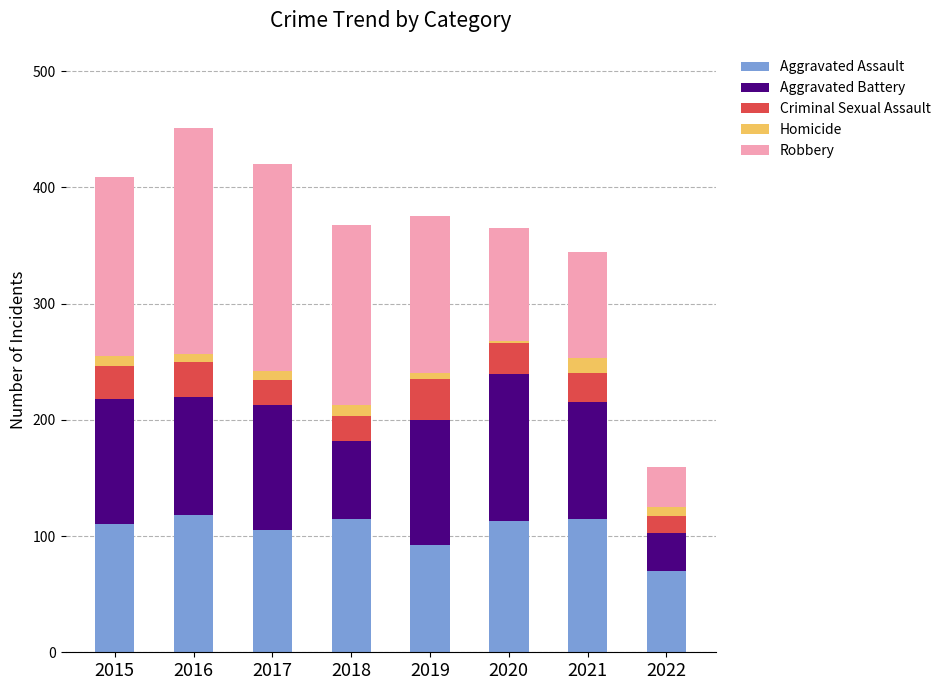

The value of Aggravated Assault at 2015 is 196. True or false?

False